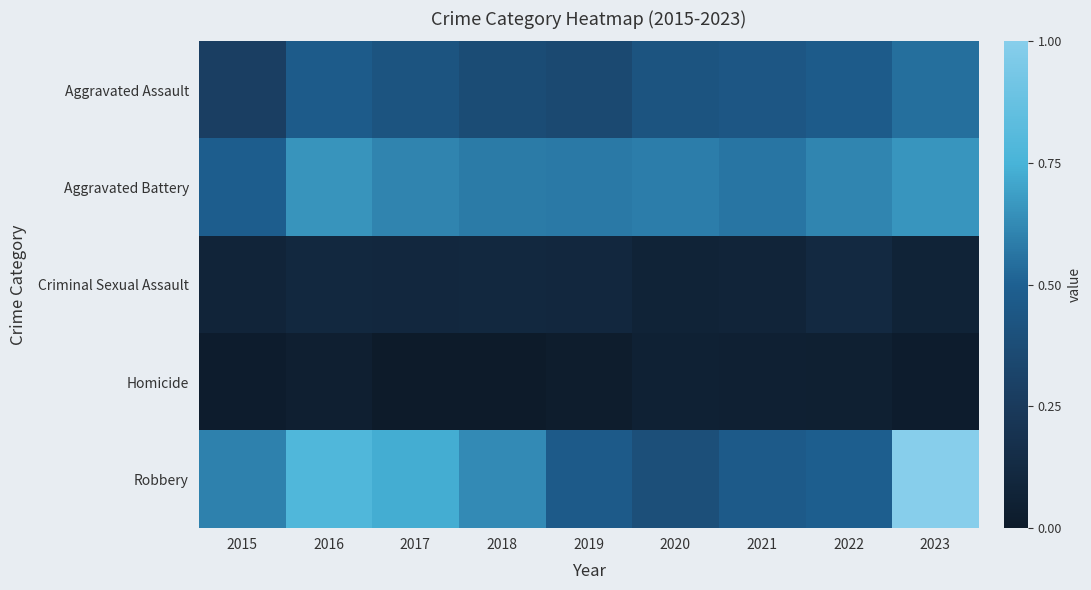

What is the total value across all series at 2021?

459